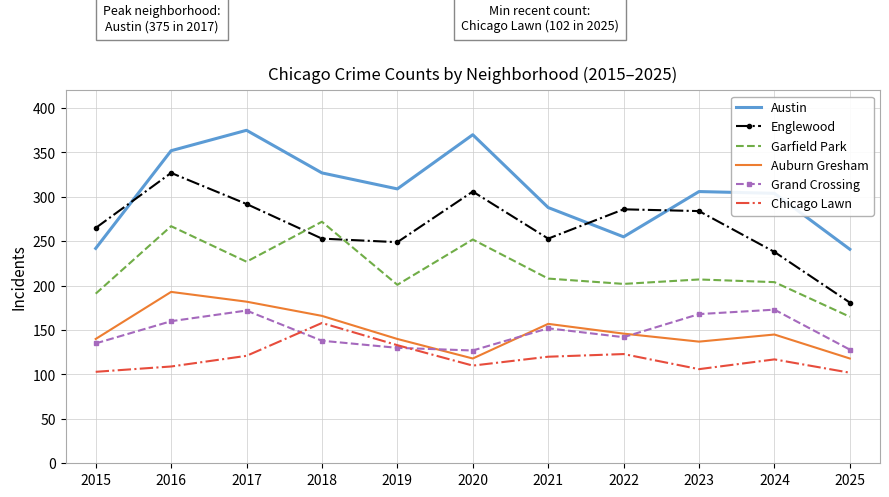

What is the spread (max minus min) of values at 2024?

187